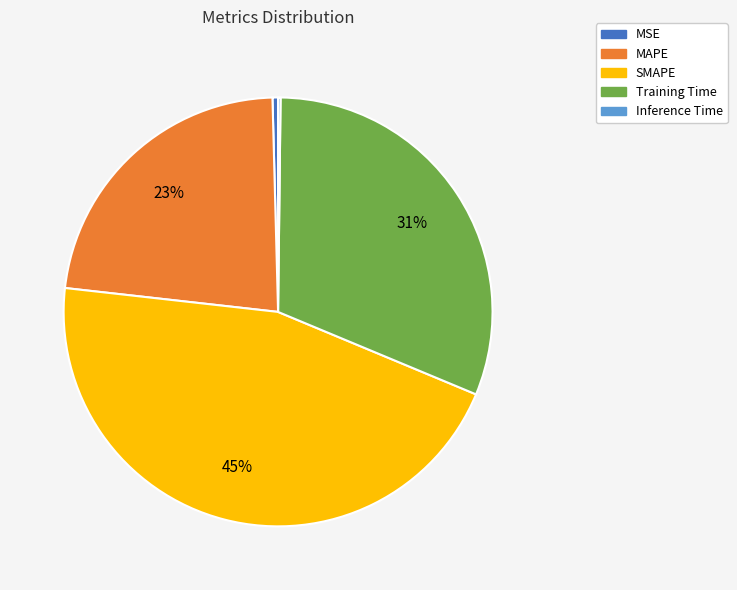

Do MSE and Training Time together represent more than half of the pie?

No